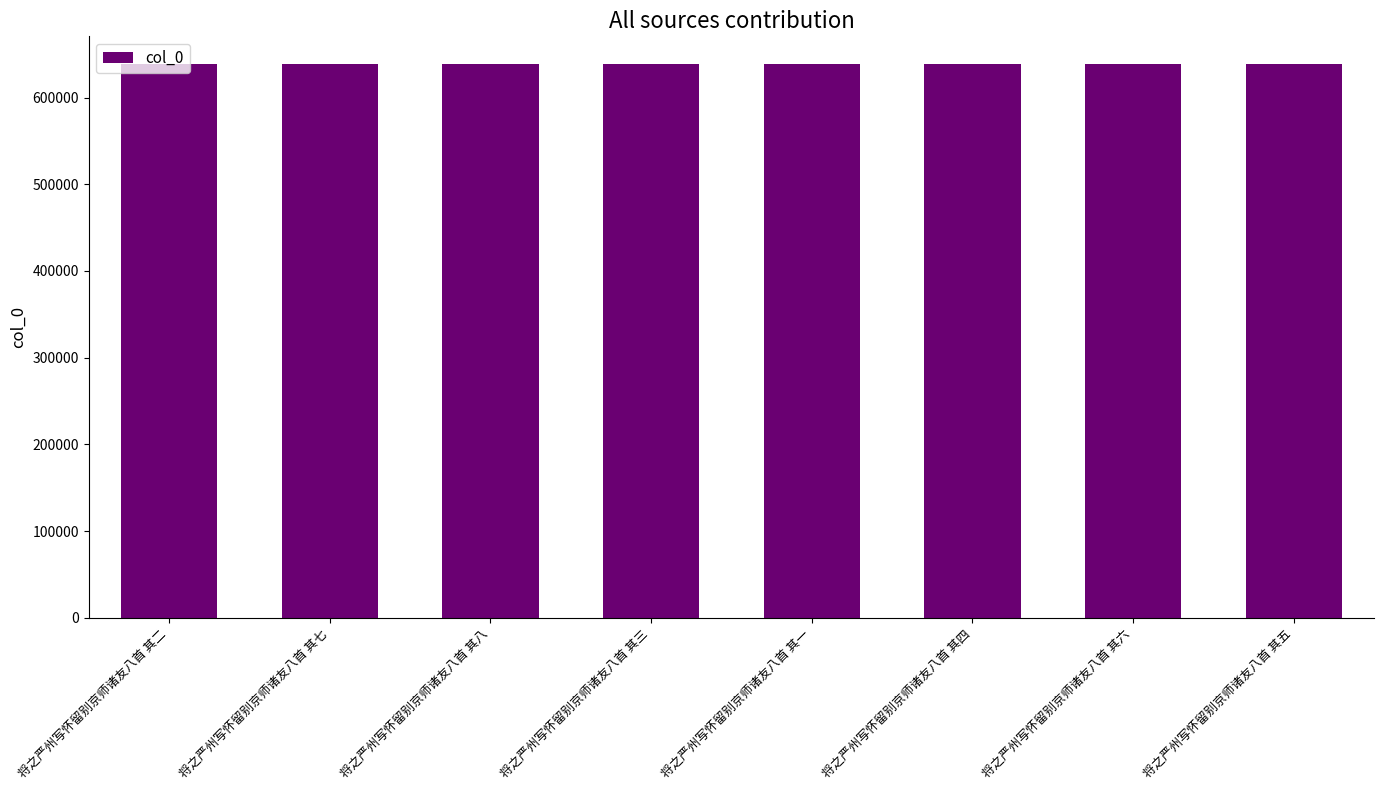

How many categories are shown in the chart?

8